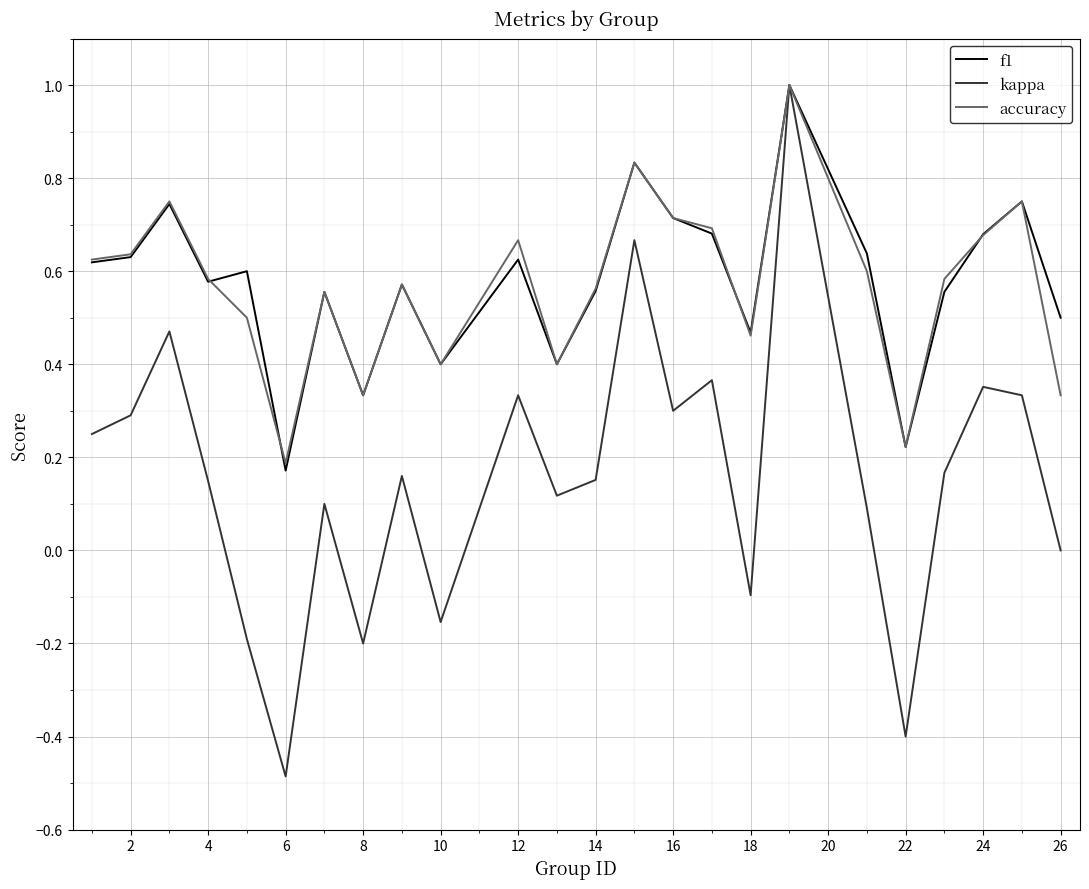

What is the maximum value for kappa?

1.0